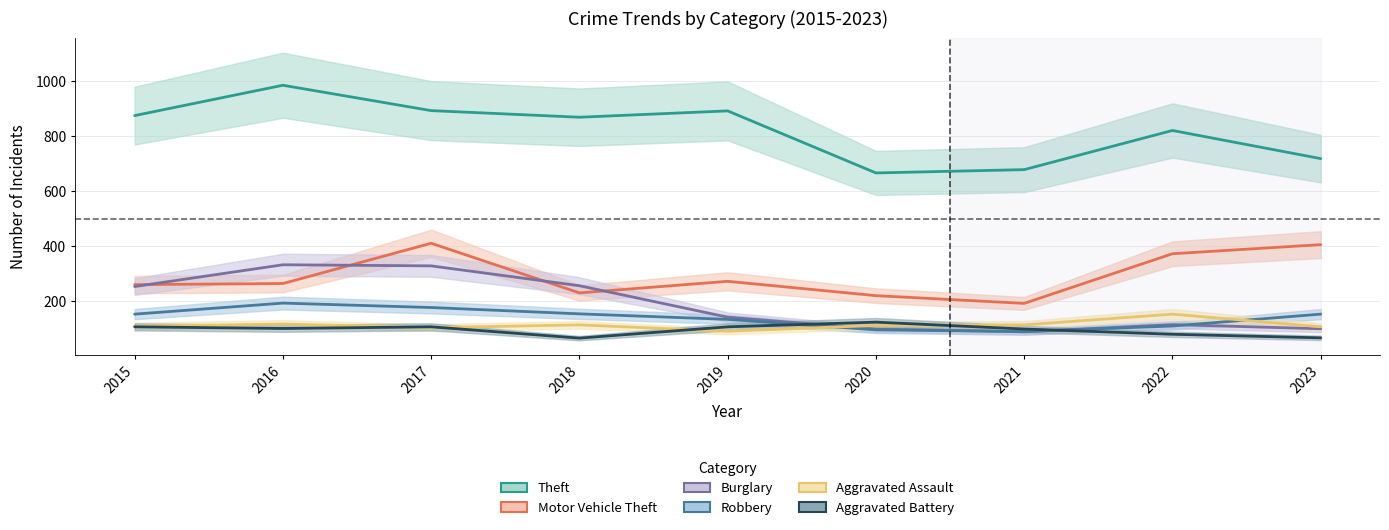

Between which two adjacent categories do Aggravated Assault and Robbery first intersect?

2019 and 2020